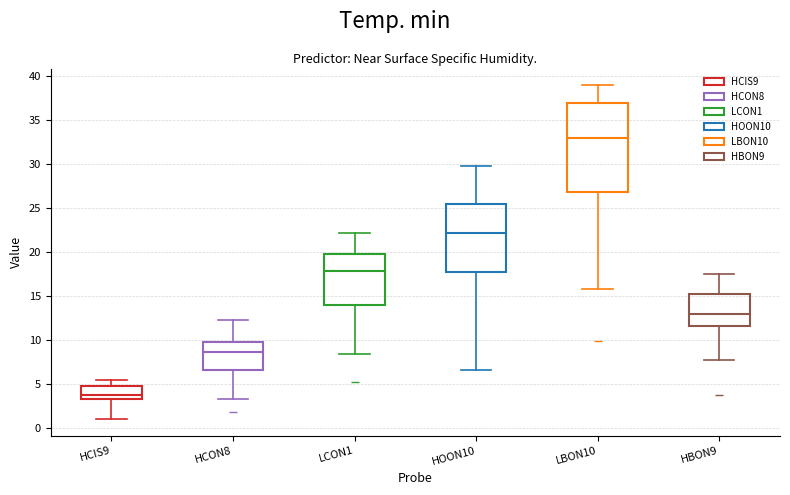

Reading left to right, transcribe this box plot: for each box, give where its median line is, the range the box spans, and where its two whiskers end, as read against the y-axis. The values are not printed on the chart, so give them approximately, as read against the axis.

HCIS9: median 4.0, box 3.5 to 5.0, whiskers 1.0 to 5.5
HCON8: median 8.5, box 6.5 to 10.0, whiskers 3.5 to 12.5
LCON1: median 18.0, box 14.0 to 20.0, whiskers 8.5 to 22.0
HOON10: median 22.0, box 18.0 to 25.5, whiskers 6.5 to 30.0
LBON10: median 33.0, box 27.0 to 37.0, whiskers 16.0 to 39.0
HBON9: median 13.0, box 11.5 to 15.5, whiskers 7.5 to 17.5